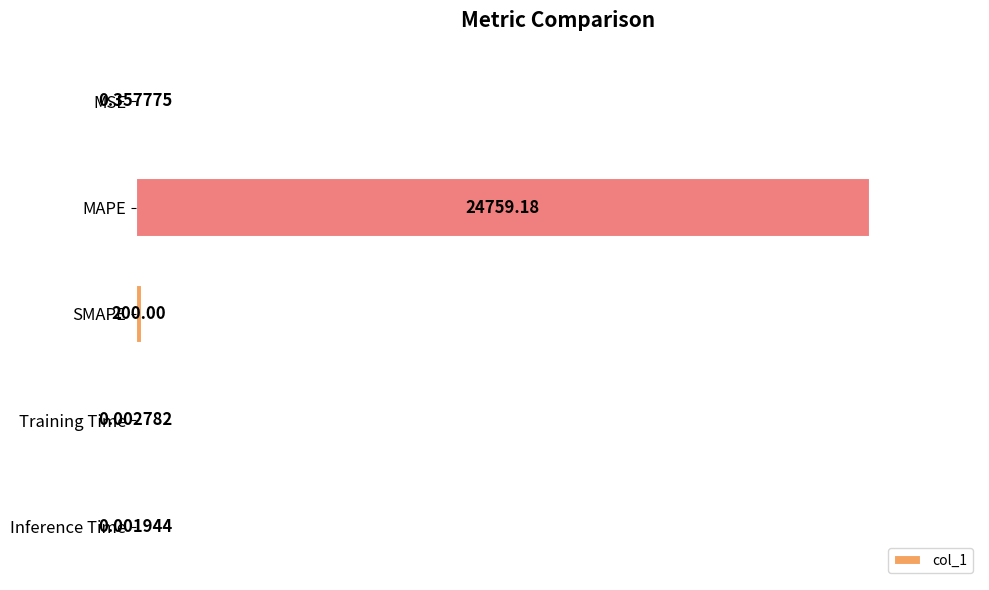

What is the sum of the values at SMAPE and Training Time?

200.0